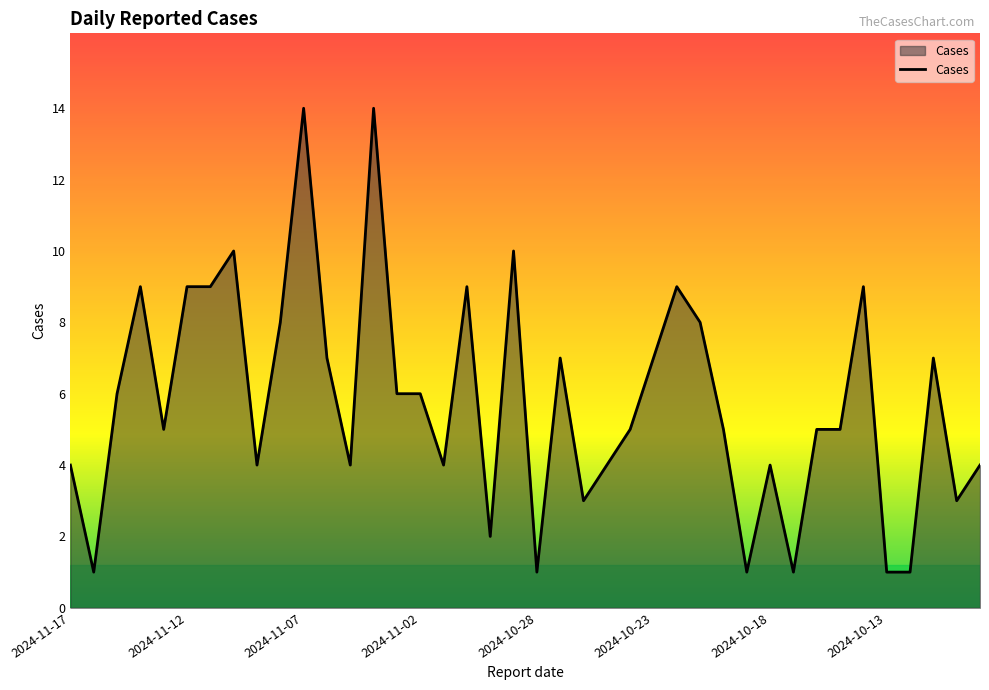

What is the difference between the maximum and minimum values?

13